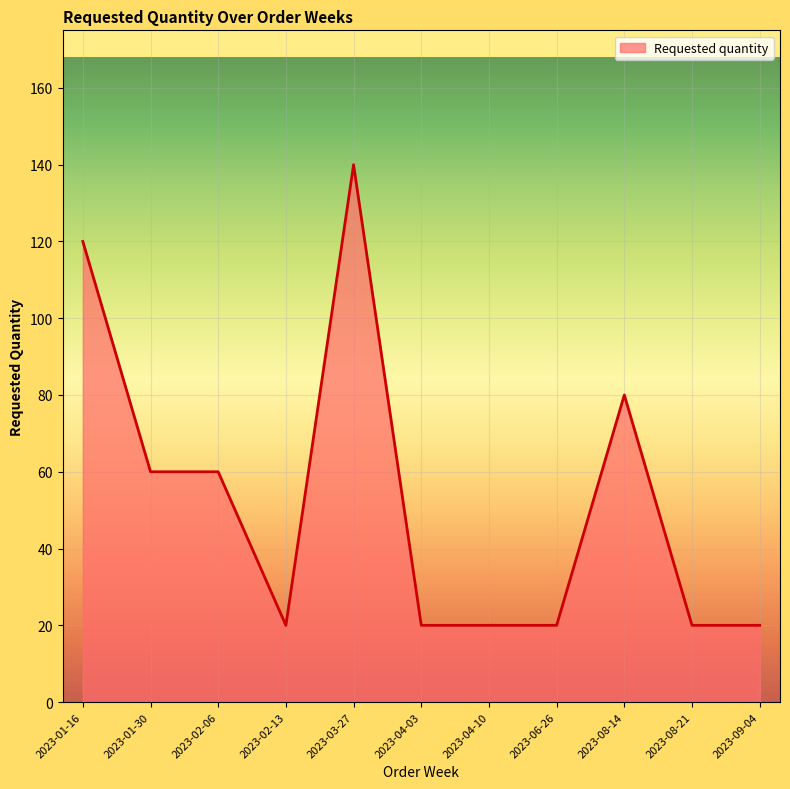

Where is the data nearest to the value 80?

2023-08-14